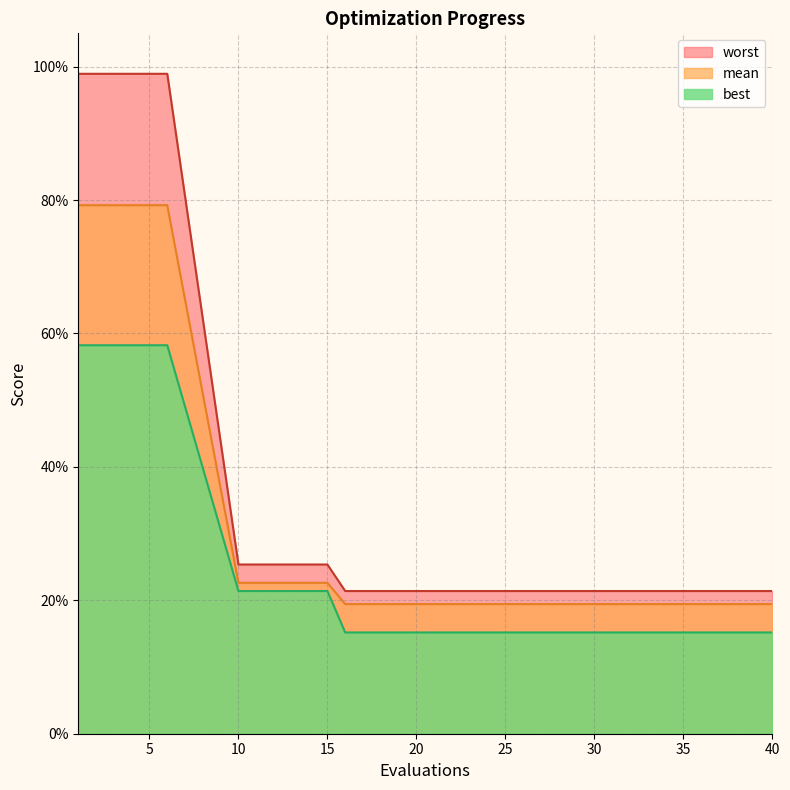

Which series has the largest total across all categories?

worst